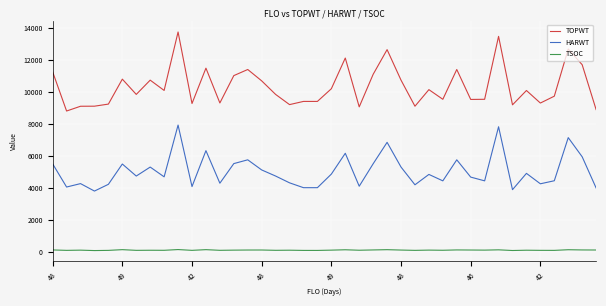

How many lines are shown in the chart?

3